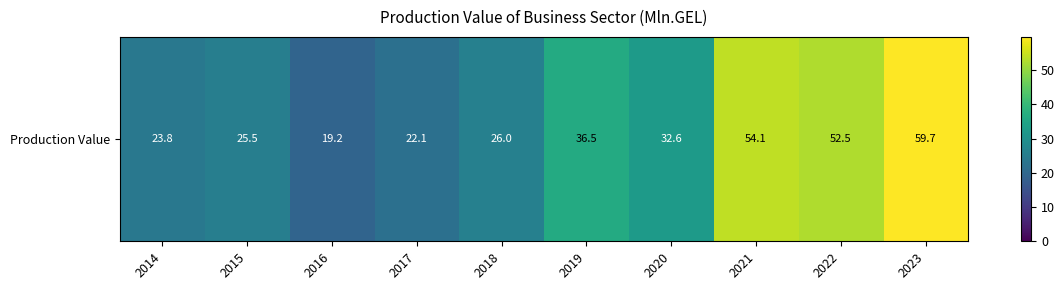

How many data points are less than 32?

5